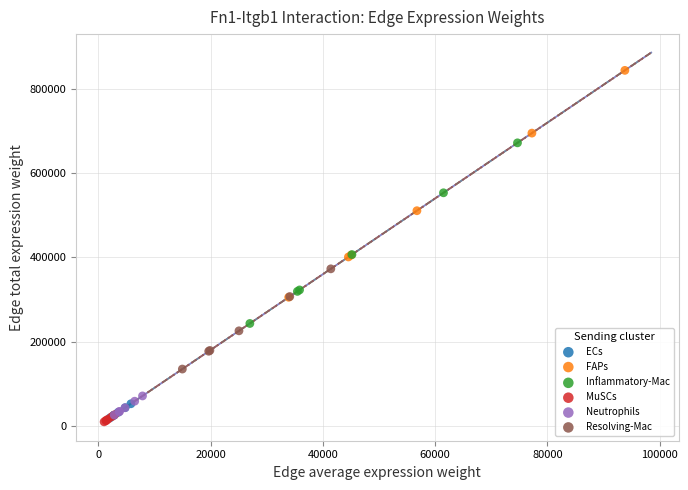

Which series has the largest Y range (max minus min)?

FAPs